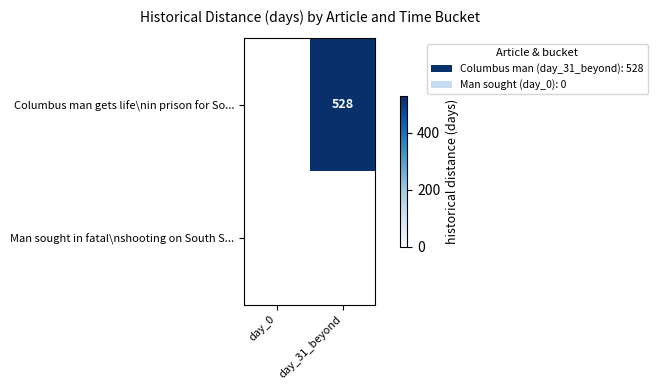

At which category does the chart reach its minimum across all series?

day_0